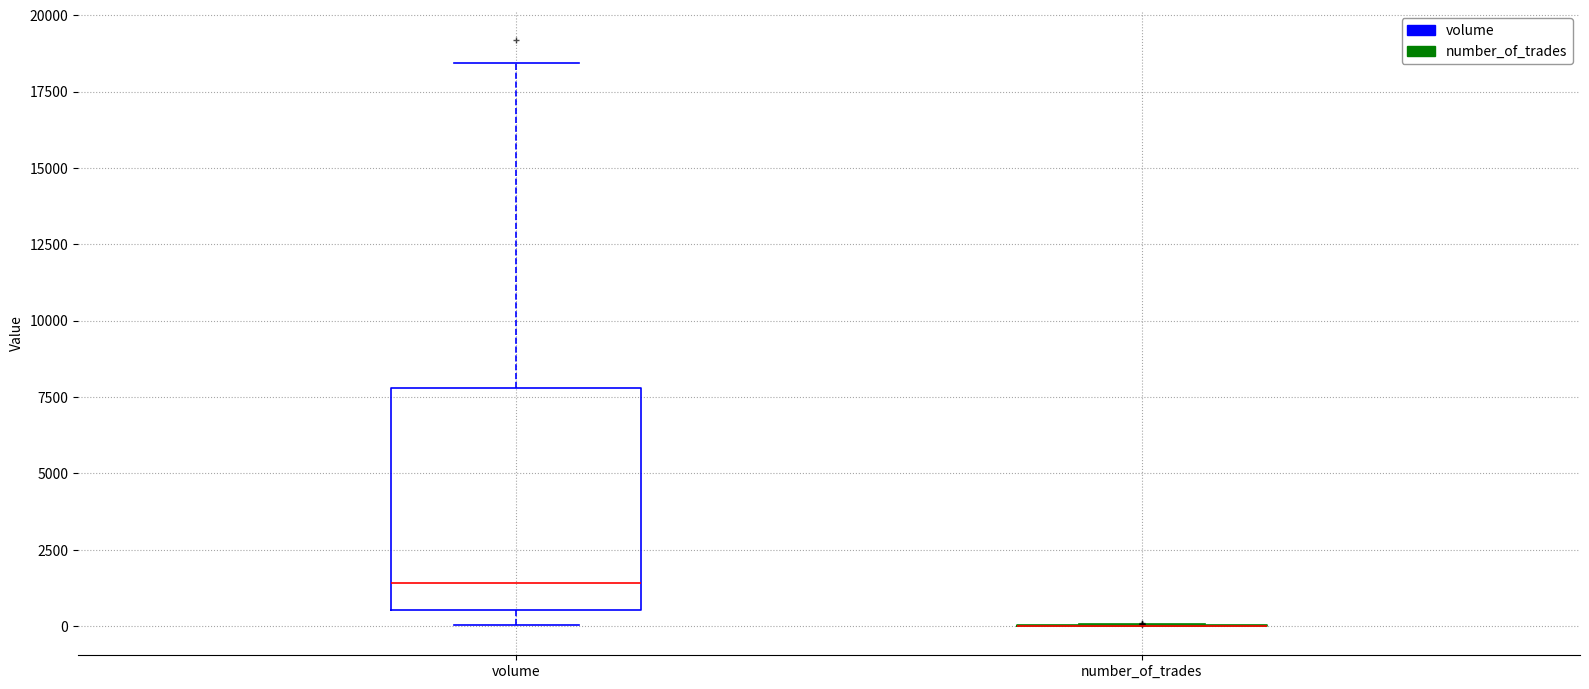

Where is the upper edge of the box for volume on the y-axis? The values are not printed on the chart, so give them approximately, as read against the axis.

8000